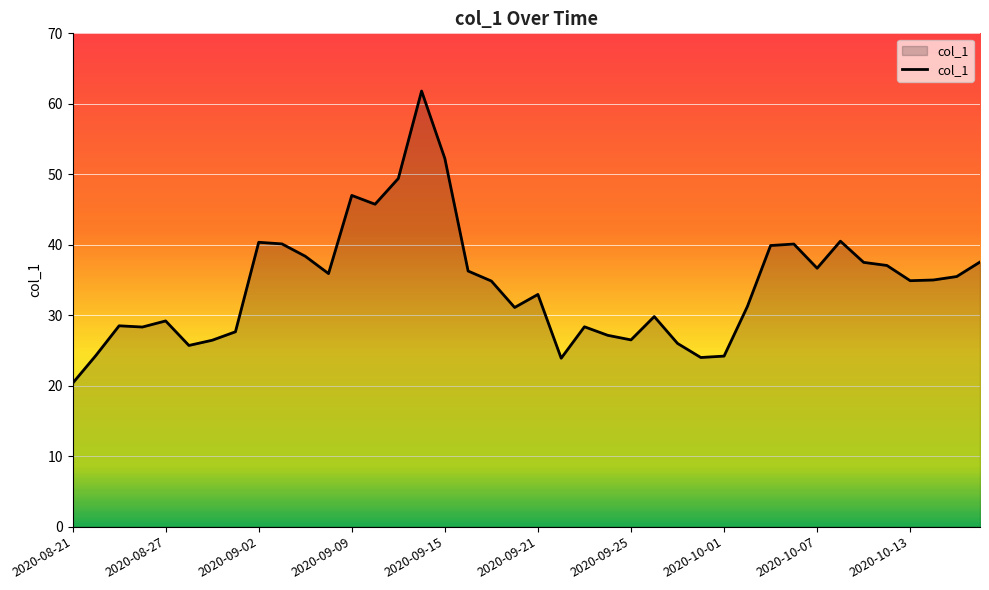

How many lines are shown in the chart?

1